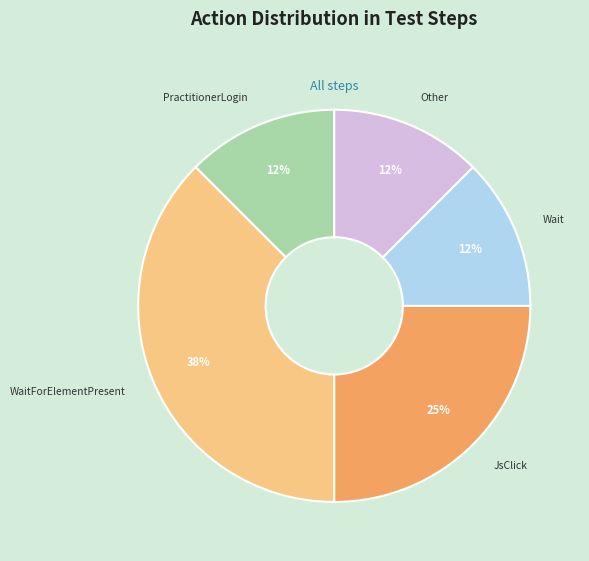

Is there any slice that represents more than half of the pie?

No